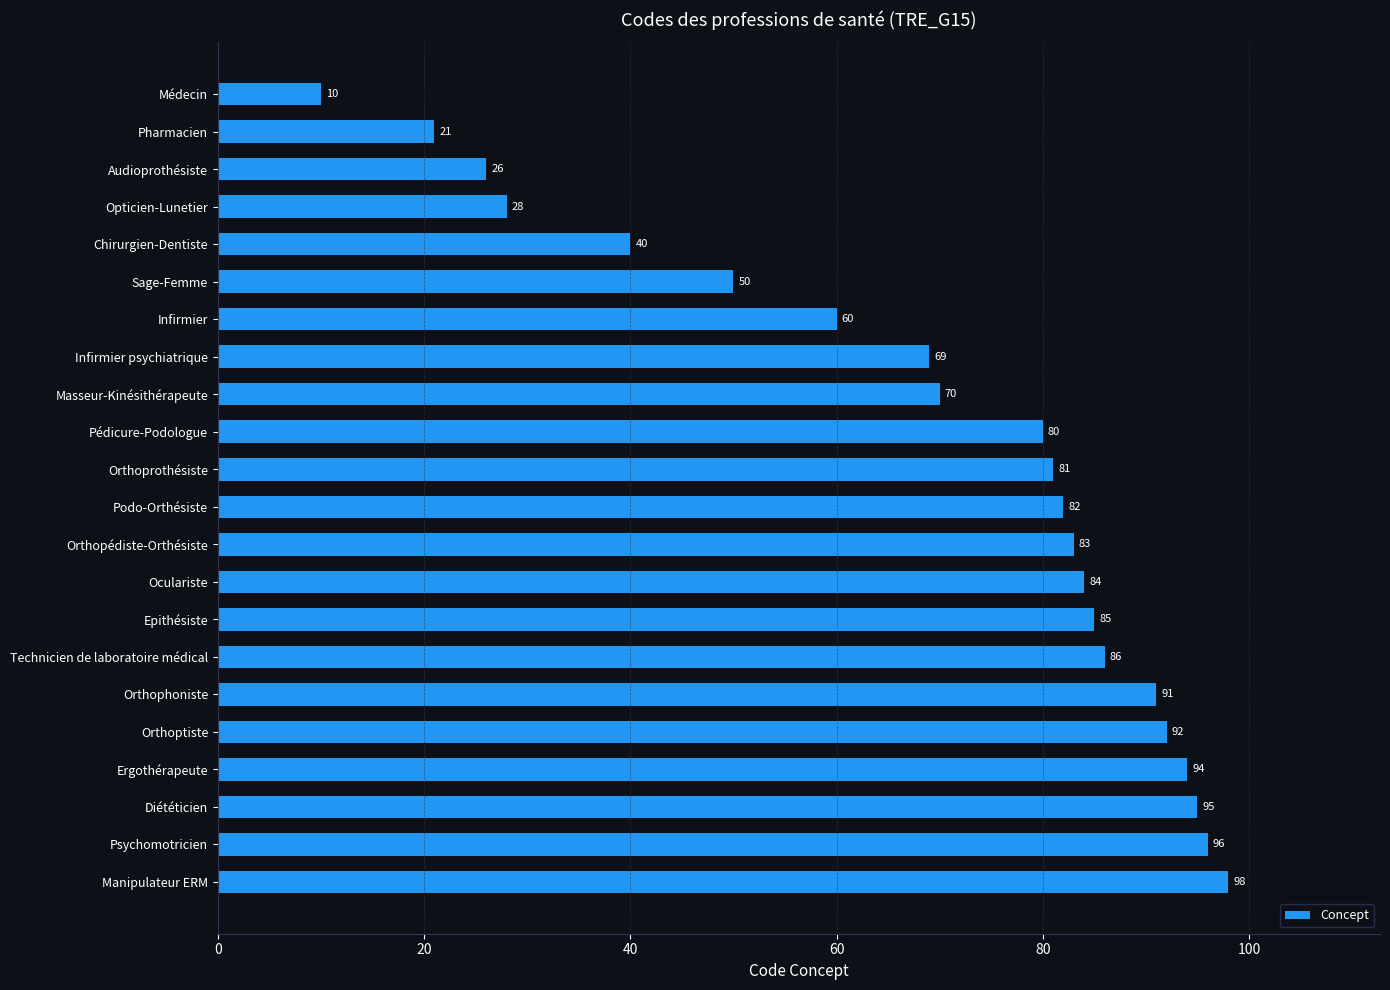

What is the average value?

69